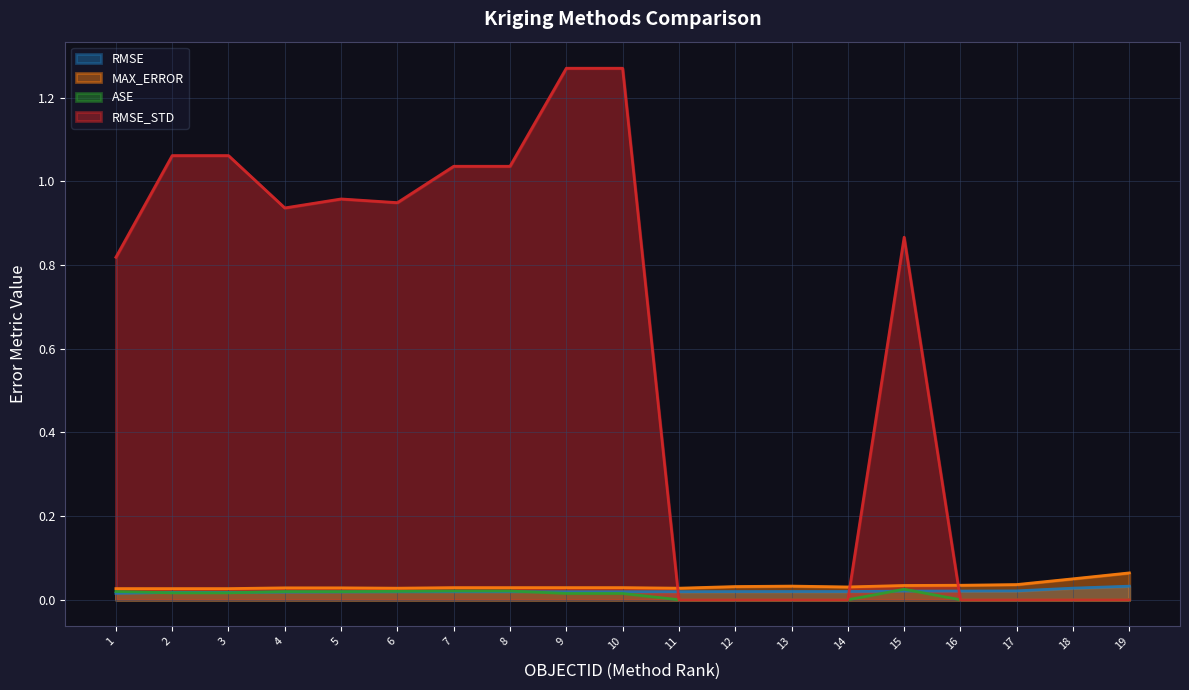

Reading left to right, extract all data points from this chart.

RMSE: 0.0	0.0	0.0	0.0	0.0	0.0	0.0	0.0	0.0	0.0	0.0	0.0	0.0	0.0	0.0	0.0	0.0	0.0	0.0
MAX_ERROR: 0.0	0.0	0.0	0.0	0.0	0.0	0.0	0.0	0.0	0.0	0.0	0.0	0.0	0.0	0.0	0.0	0.0	0.1	0.1
ASE: 0.0	0.0	0.0	0.0	0.0	0.0	0.0	0.0	0.0	0.0	0.0	0.0	0.0	0.0	0.0	0.0	0.0	0.0	0.0
RMSE_STD: 0.8	1.1	1.1	0.9	1.0	0.9	1.0	1.0	1.3	1.3	0.0	0.0	0.0	0.0	0.9	0.0	0.0	0.0	0.0